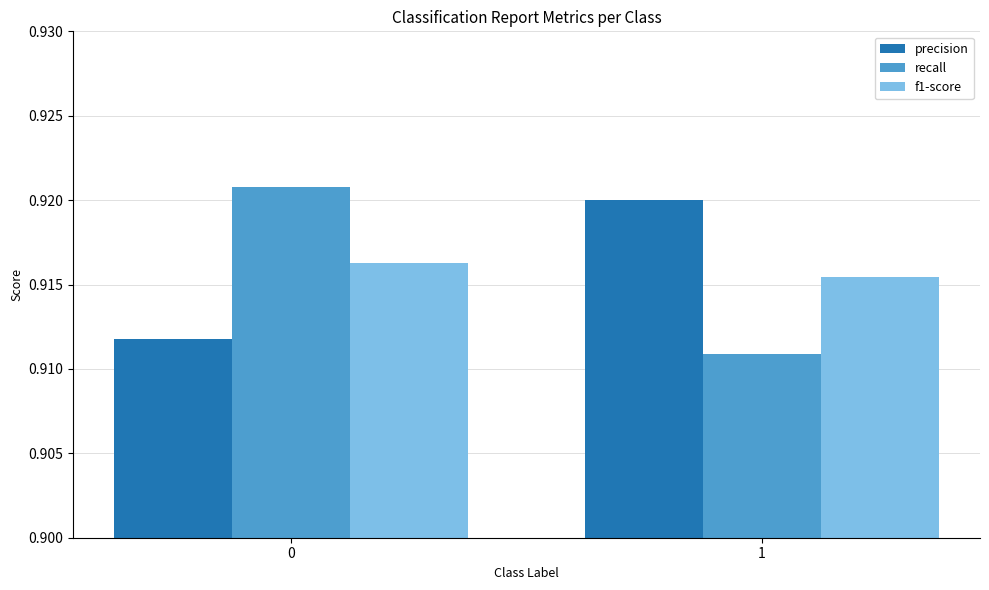

Rank the categories by f1-score value from lowest to highest.

1, 0